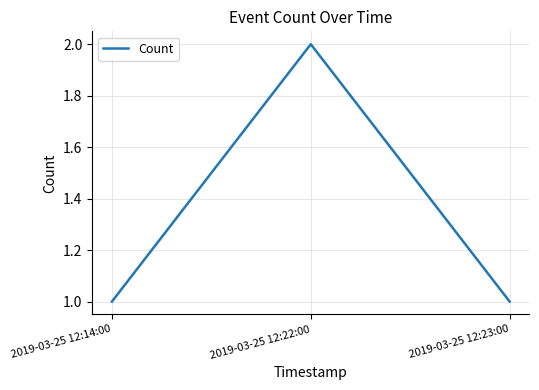

Does the chart display data point markers on the line(s)?

No